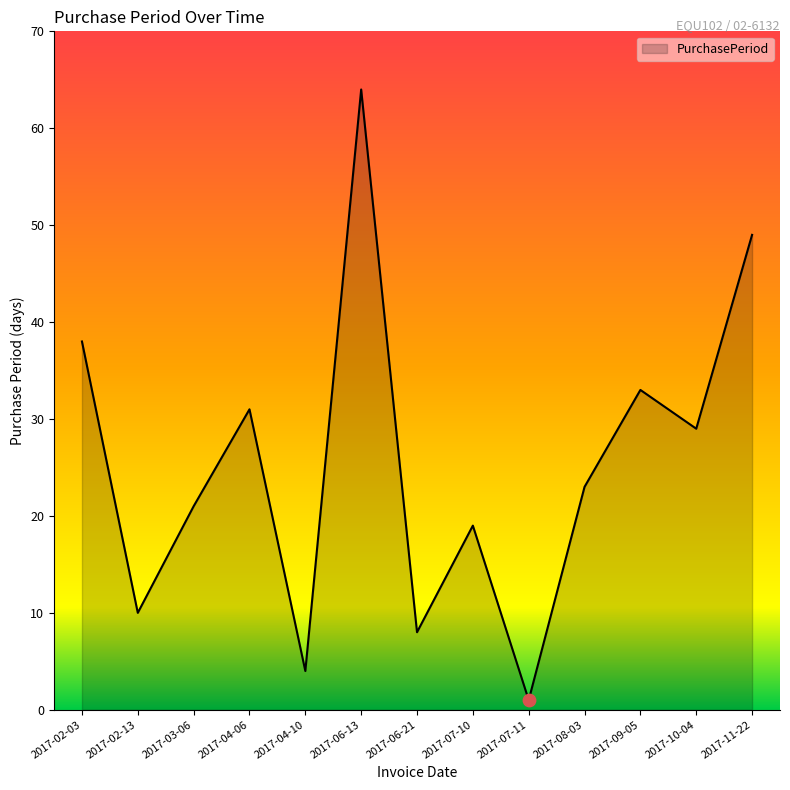

What is the ratio of the value at 2017-09-05 to the value at 2017-07-10?

1.7